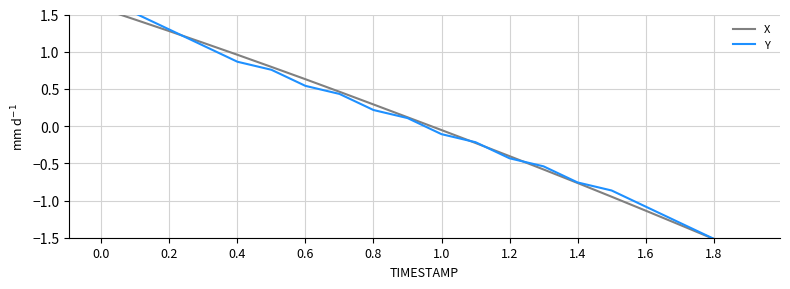

At how many categories does at least one series exceed -1?

16